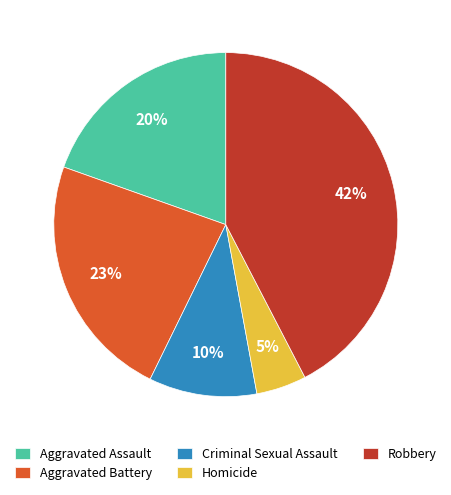

To the nearest percent, what is the difference between the Homicide and Aggravated Battery slice percentages?

18%